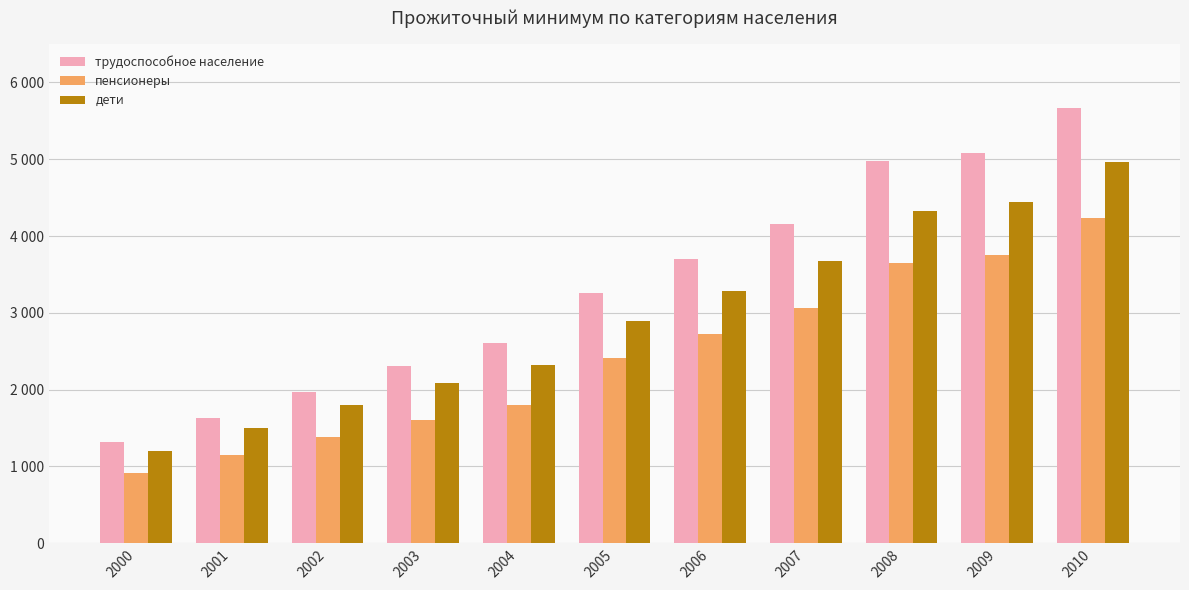

Reading left to right, transcribe all the data shown in this chart.

трудоспособное население: 1320	1629	1968	2304	2602	3255	3695	4159	4971	5083	5663
пенсионеры: 909	1144	1379	1605	1801	2418	2731	3065	3644	3747	4238
дети: 1208	1499	1799	2090	2326	2896	3279	3679	4330	4438	4963